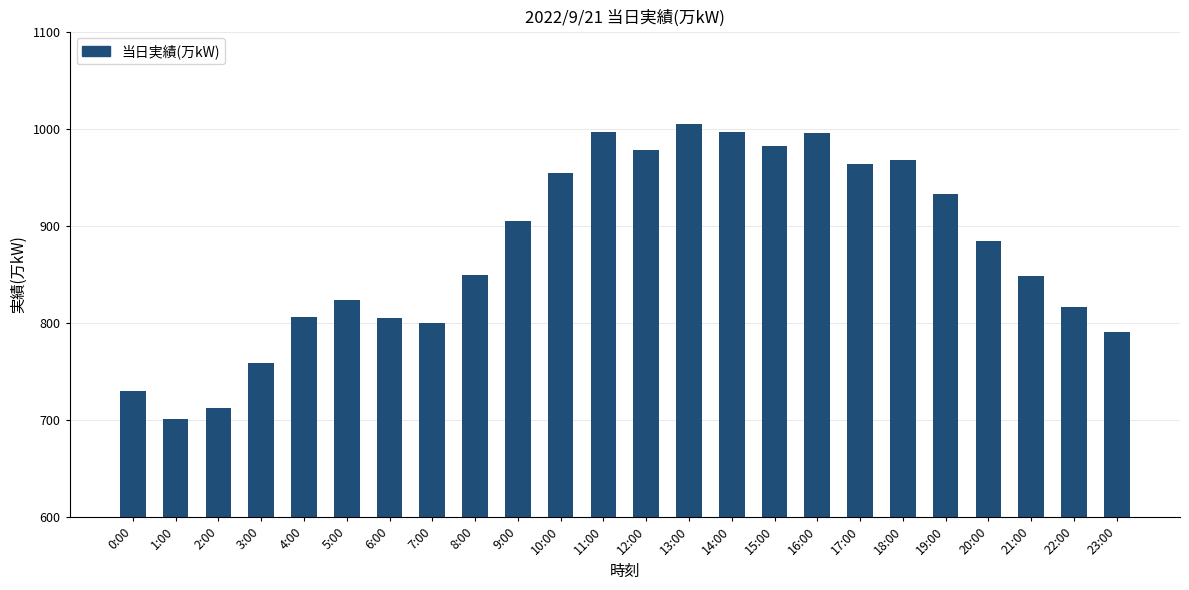

What is the sum of all values?

21002